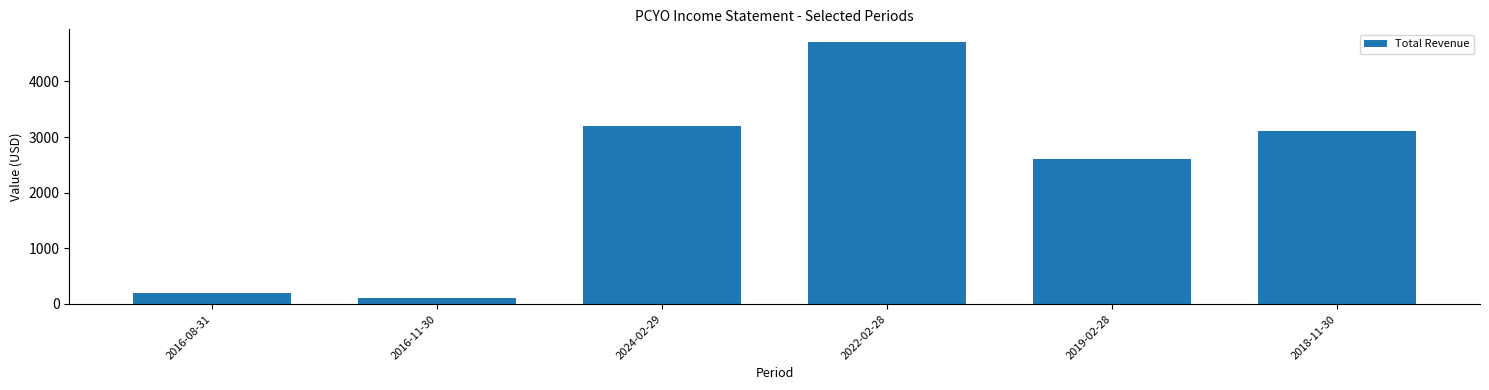

Rank the categories by value from lowest to highest.

2016-11-30, 2016-08-31, 2019-02-28, 2018-11-30, 2024-02-29, 2022-02-28